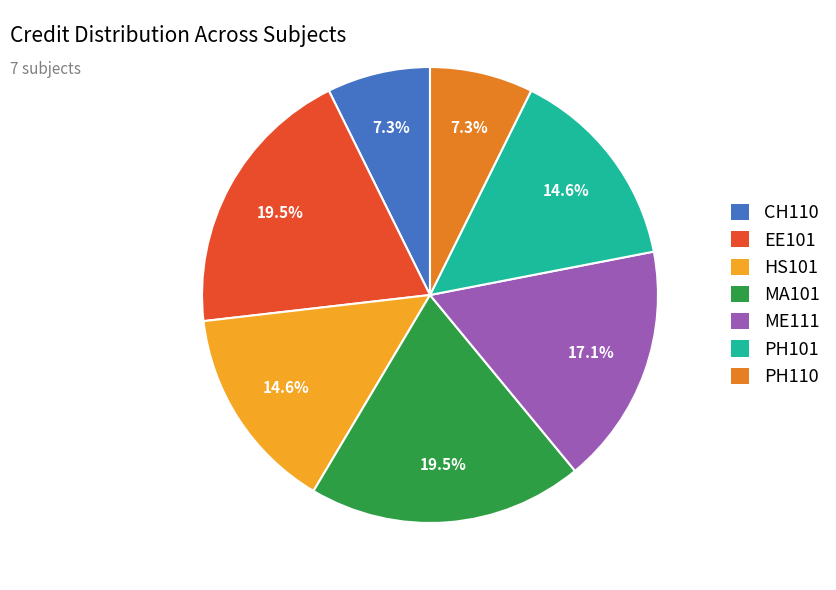

To the nearest percent, what is the combined percentage of EE101 and CH110?

27%